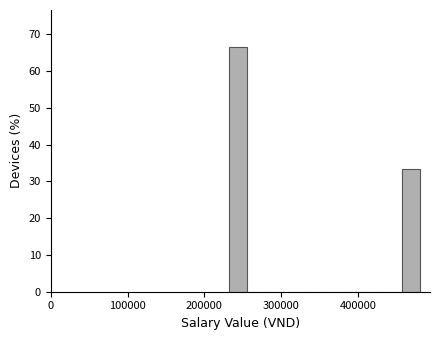

Read against the x-axis, roughly where is the centre of the tallest bar?

240000